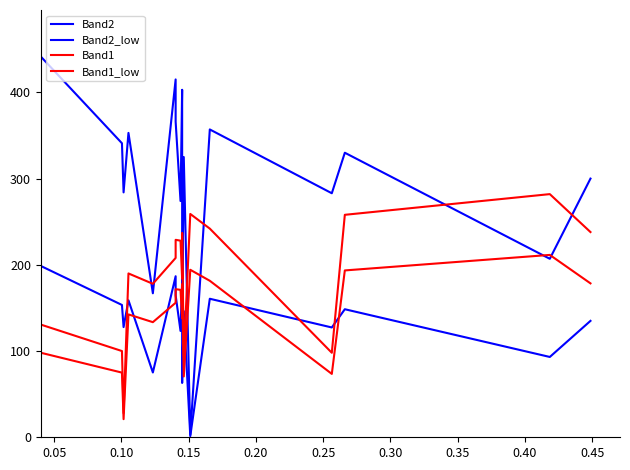

What is the smallest value displayed?

1.4